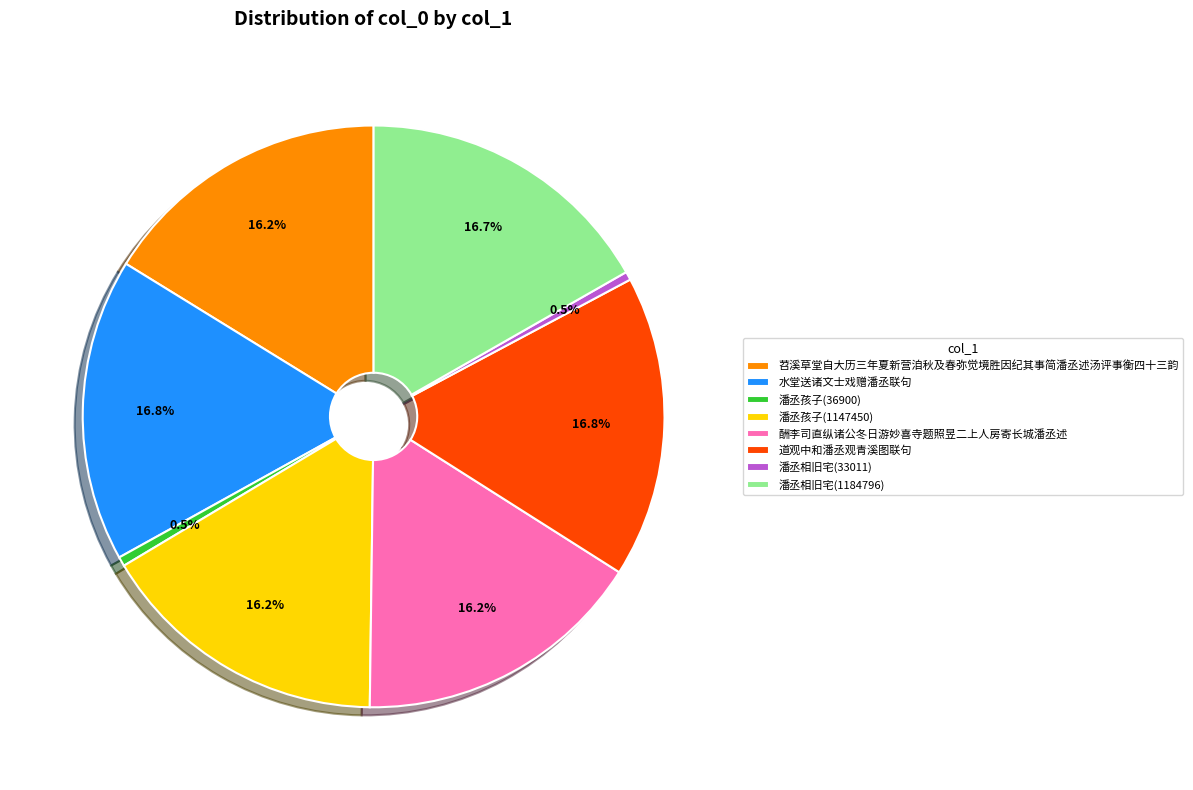

How many slices are in this pie chart?

8